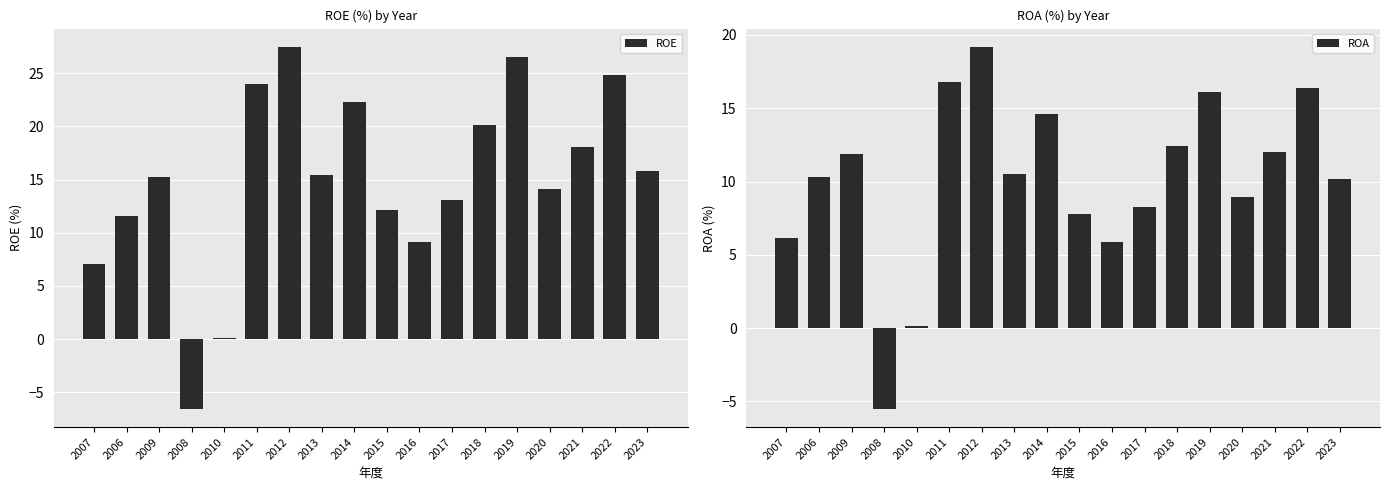

Is the value of ROE at 2016 greater than the value of ROA at 2023?

No